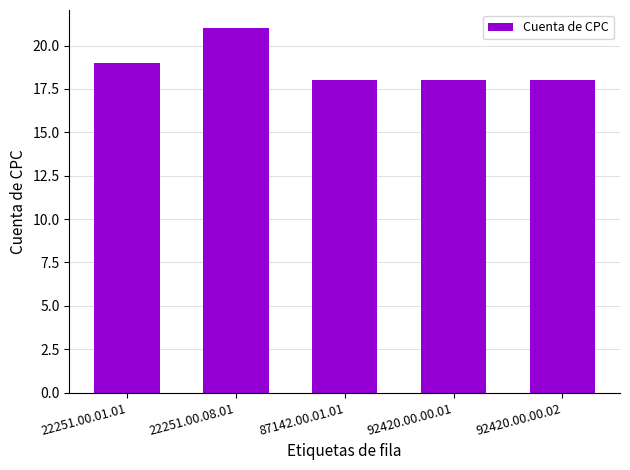

What is the label of the 5th bar from the left?

92420.00.00.02